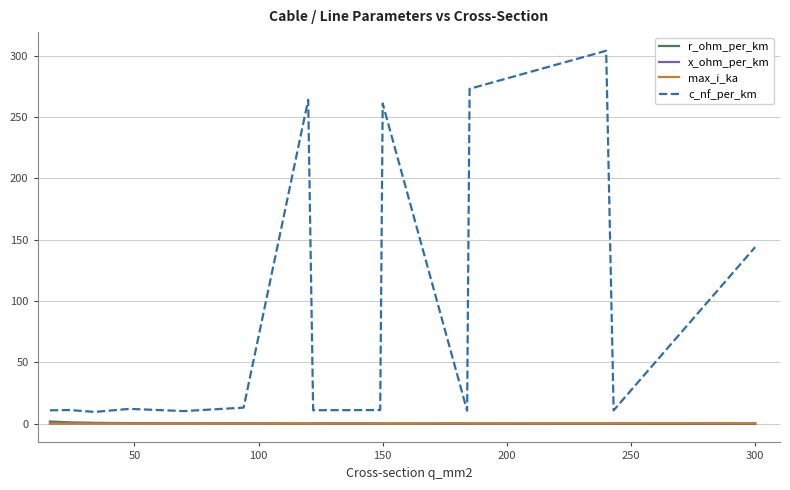

What are all the series names shown in the legend?

r_ohm_per_km, x_ohm_per_km, max_i_ka, c_nf_per_km